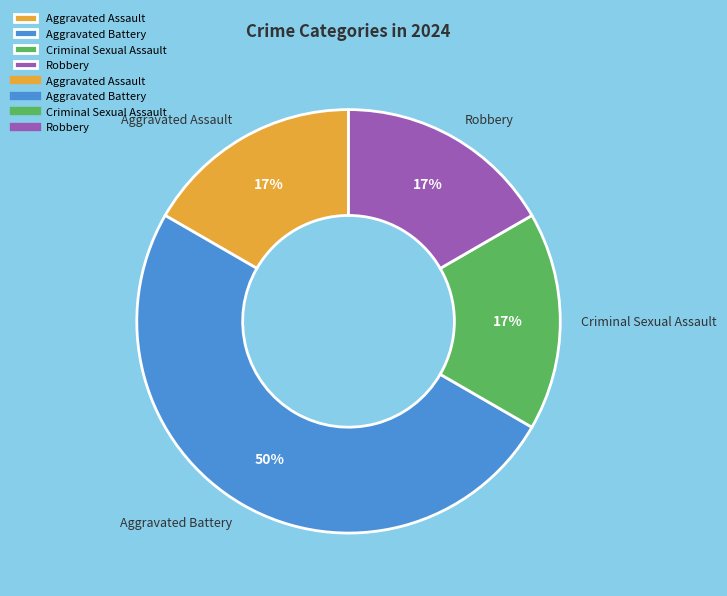

To the nearest percent, what is the average slice percentage?

25%